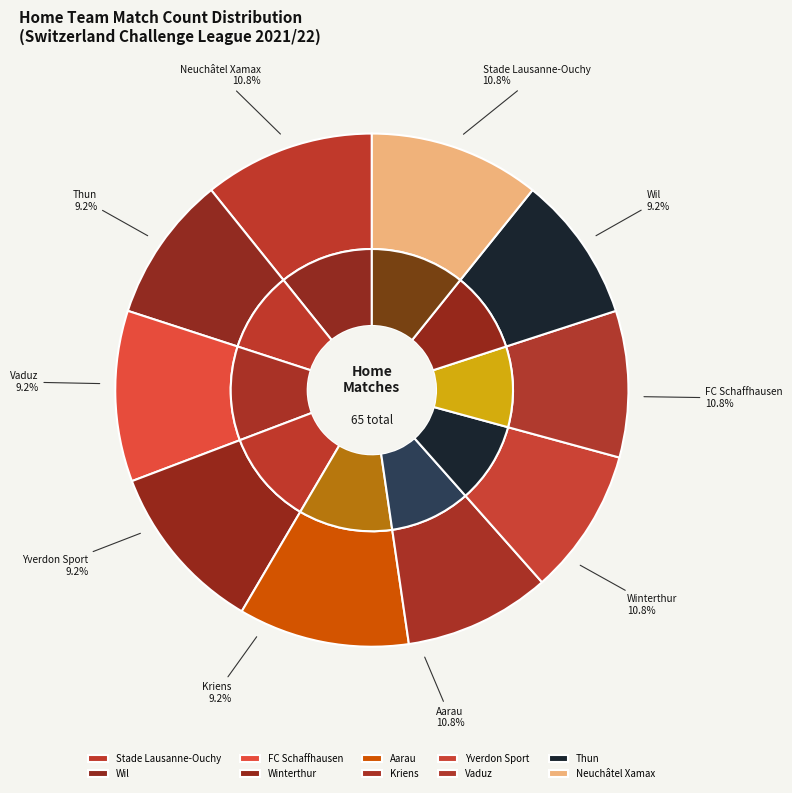

How many slices are in this pie chart?

10